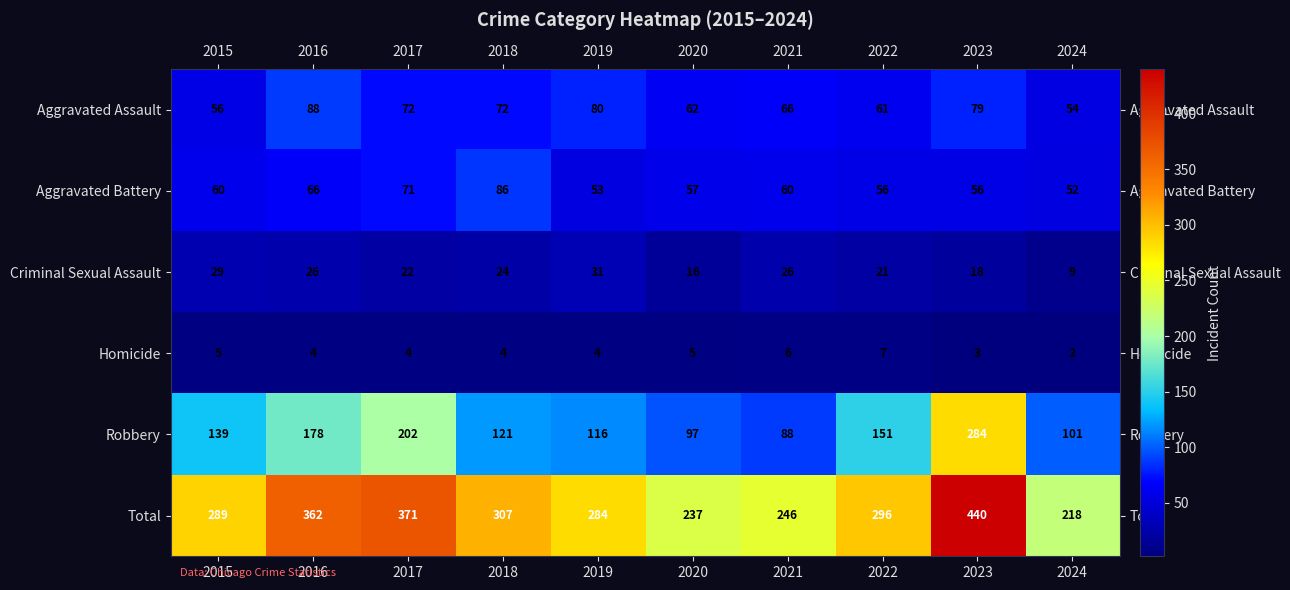

What is the total value across all series at 2022?

592